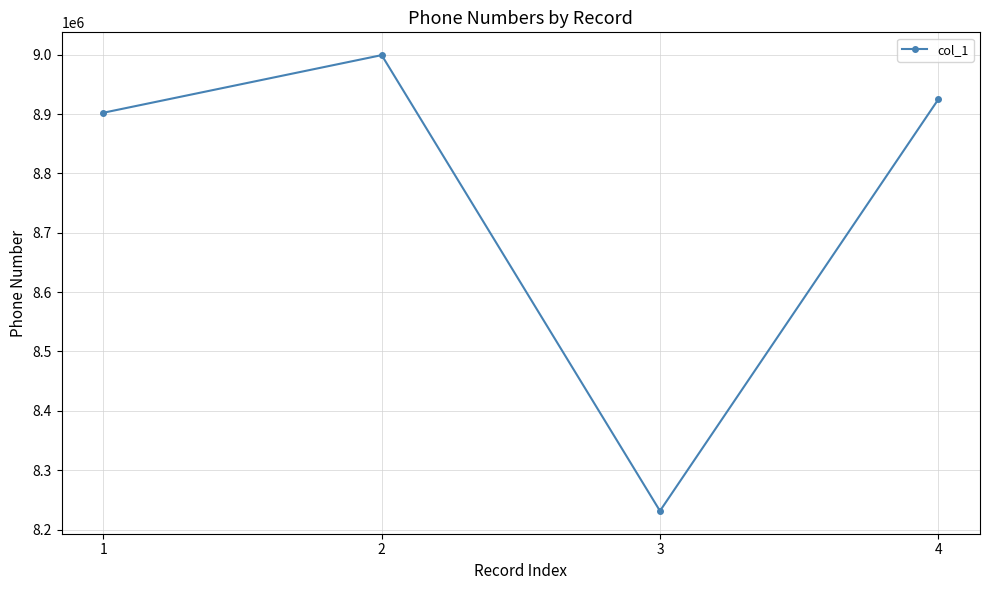

The value at 2 is 8999213. True or false?

True